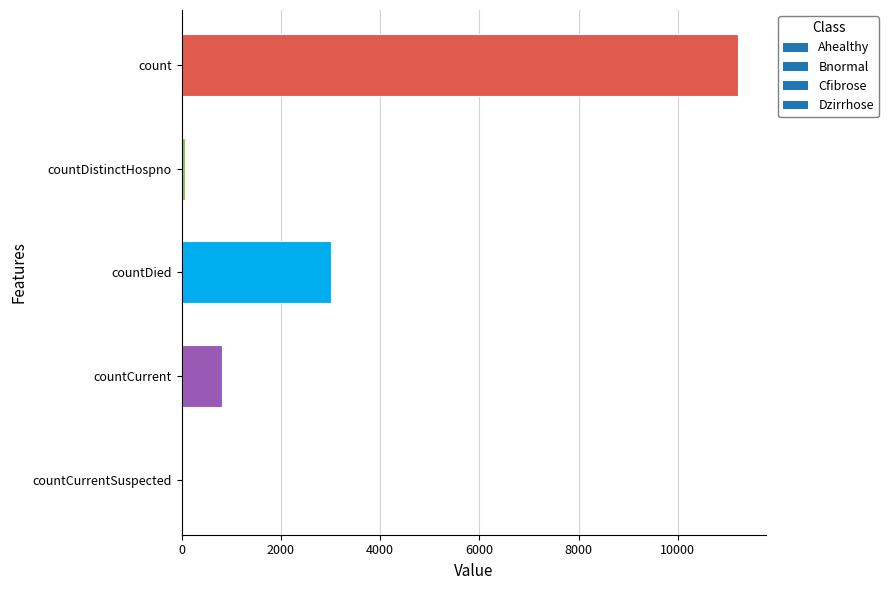

What is the sum of the values at count and countCurrent?

12028